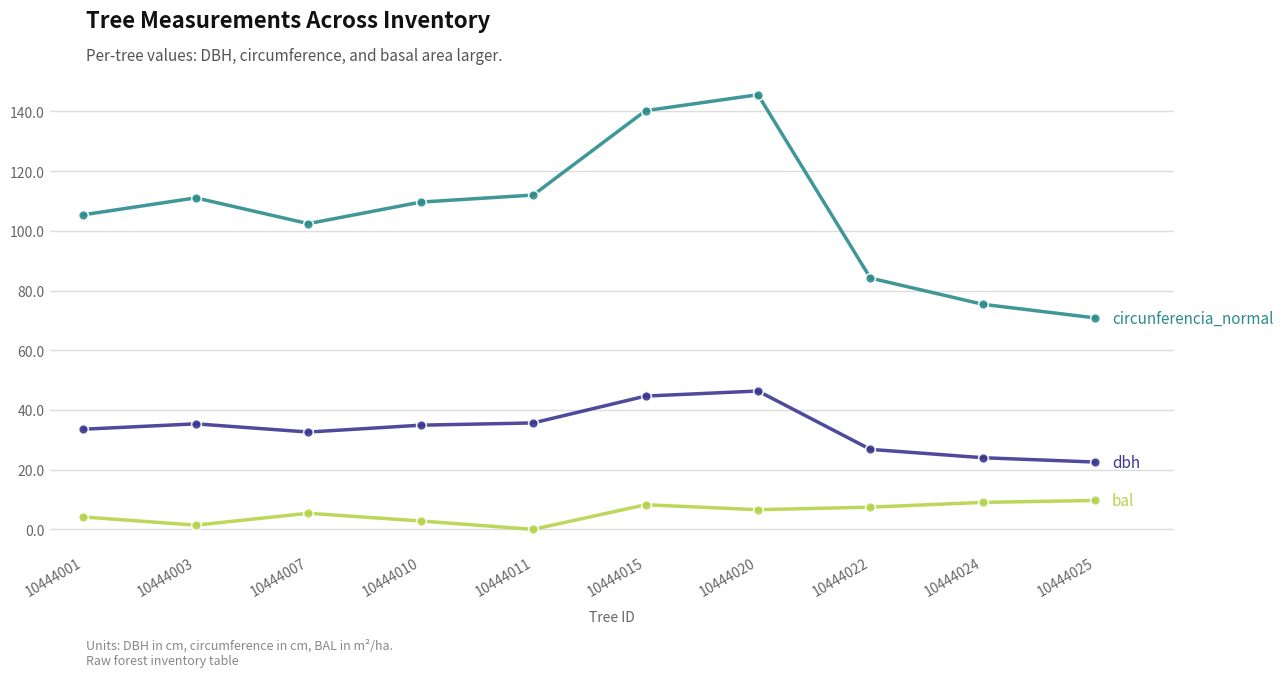

What is the total value across all series at 10444011?

147.7